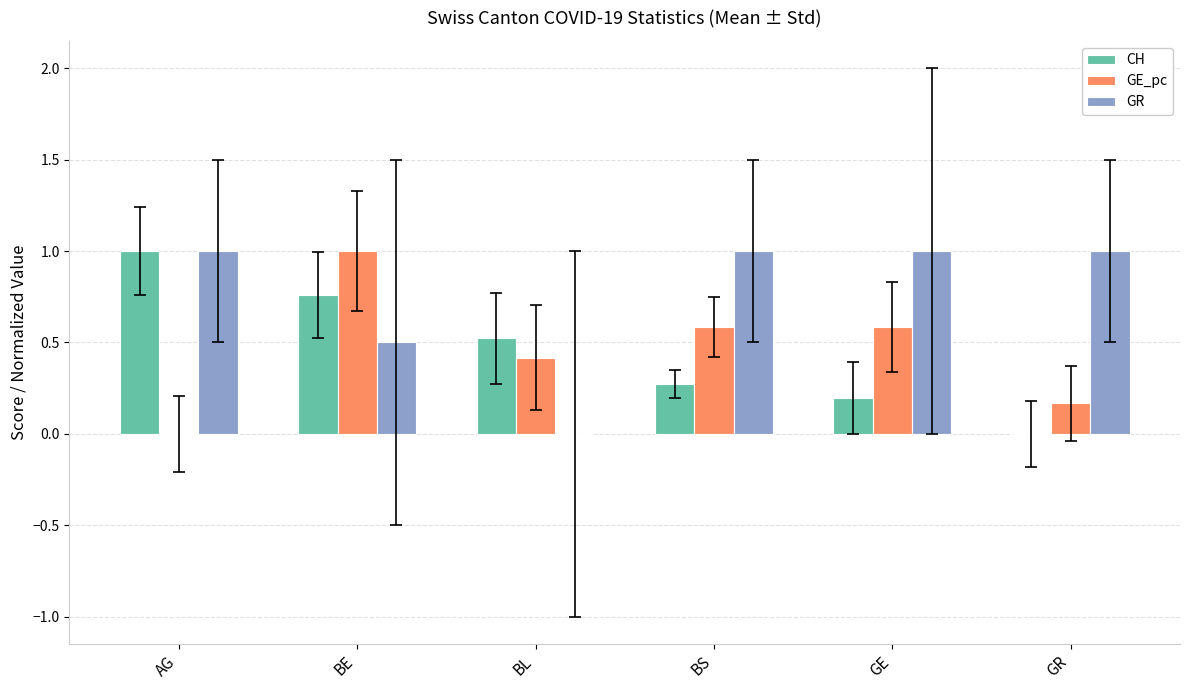

Are the bars grouped side by side (vs. stacked)?

Yes